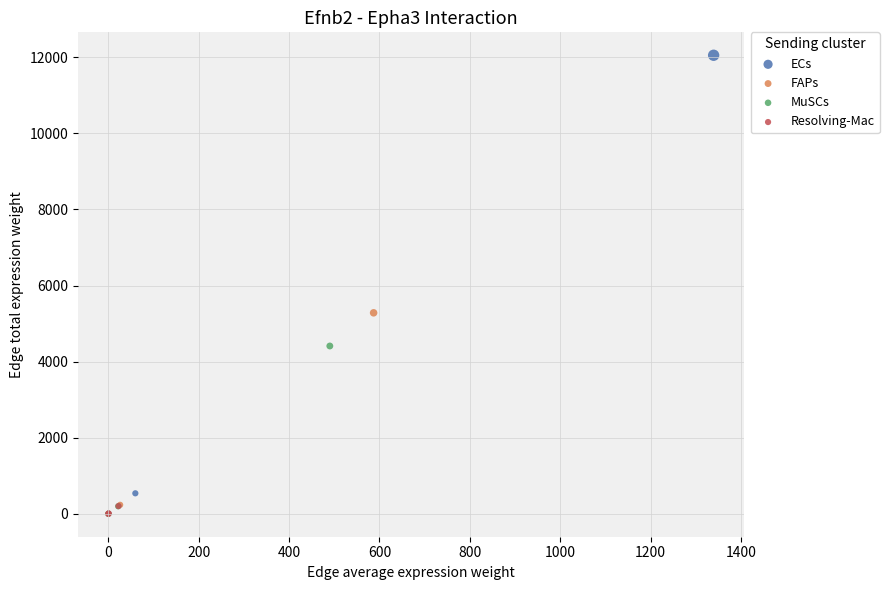

Which series has the widest spread of Y values?

ECs